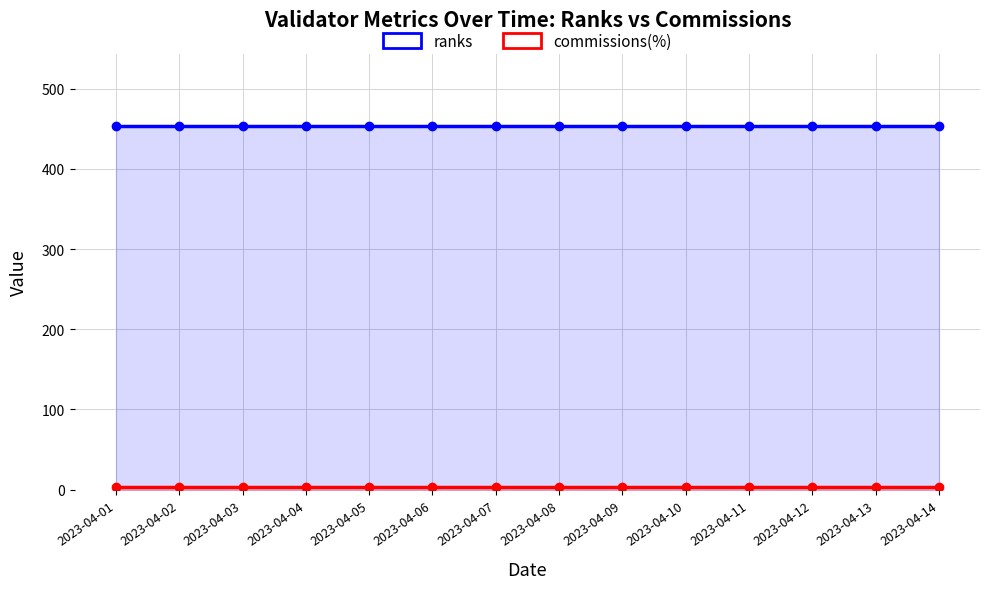

True or false: ranks has a value of 453 at 2023-04-05.

True